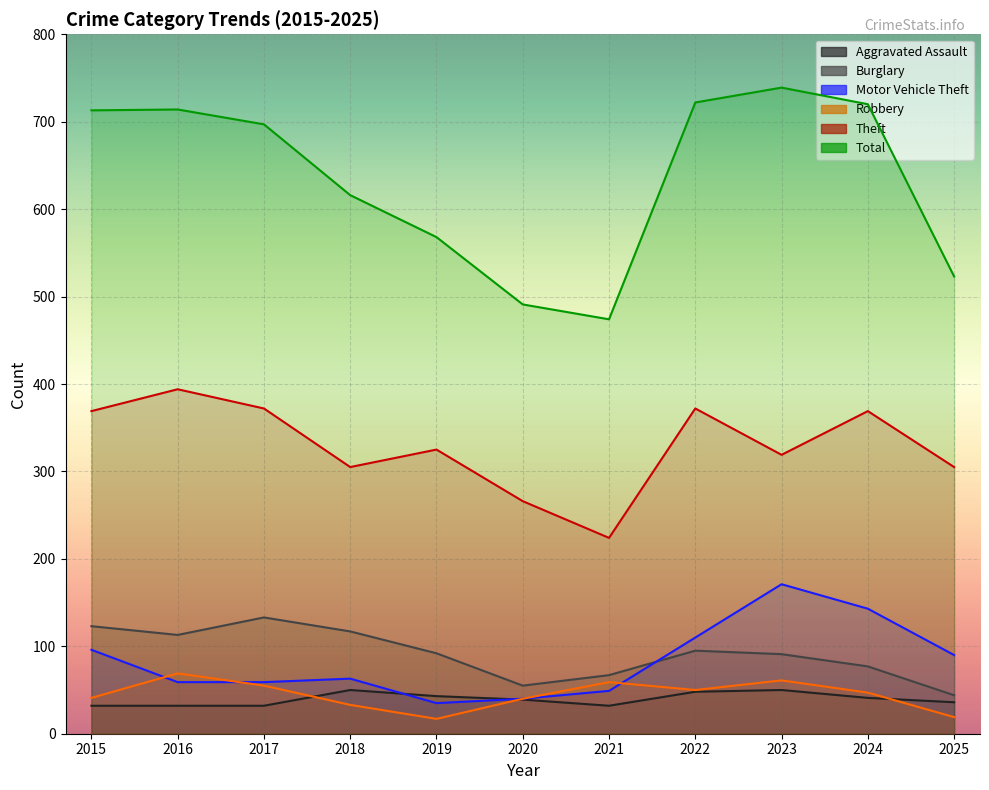

How many lines are shown in the chart?

6